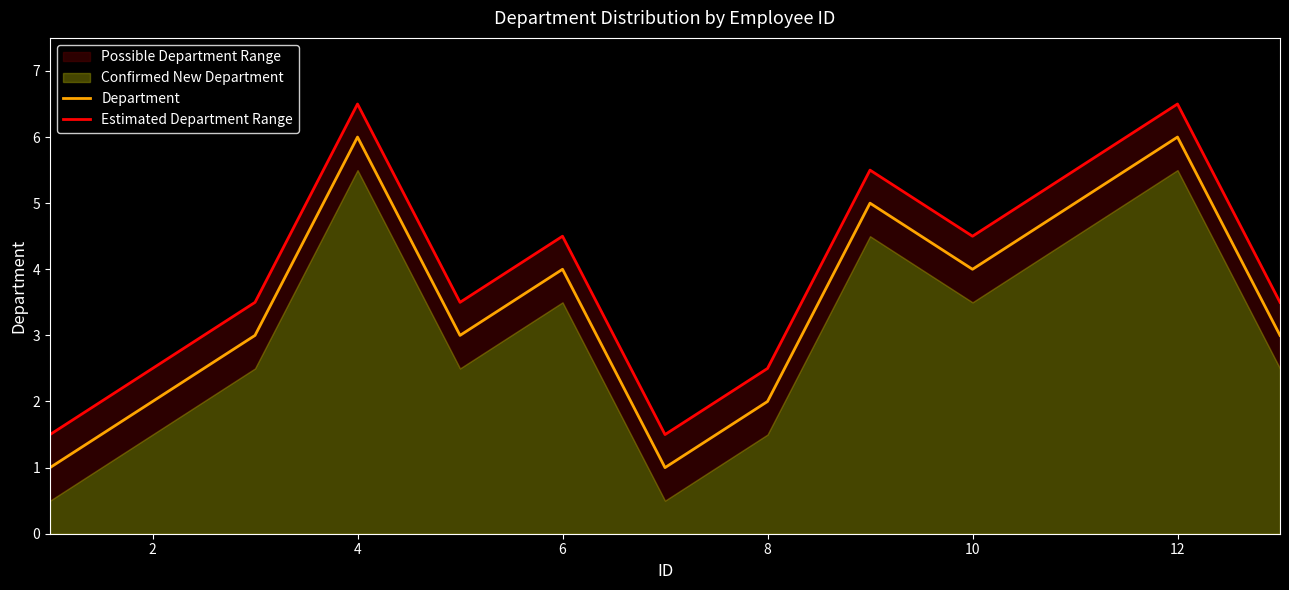

True or false: Department and Estimated Department Range intersect in this chart.

False